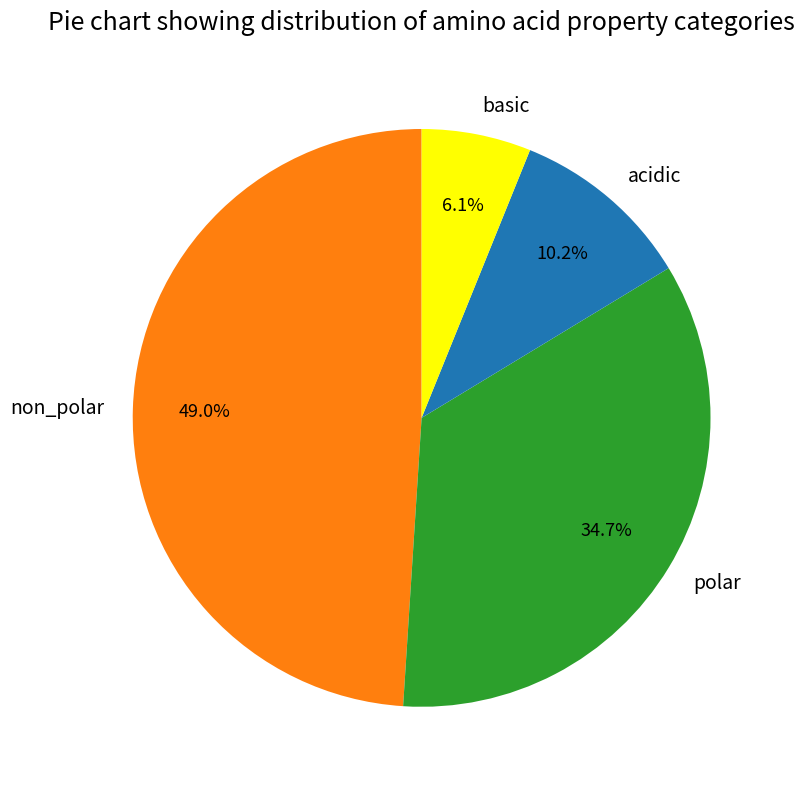

How many slices are in this pie chart?

4